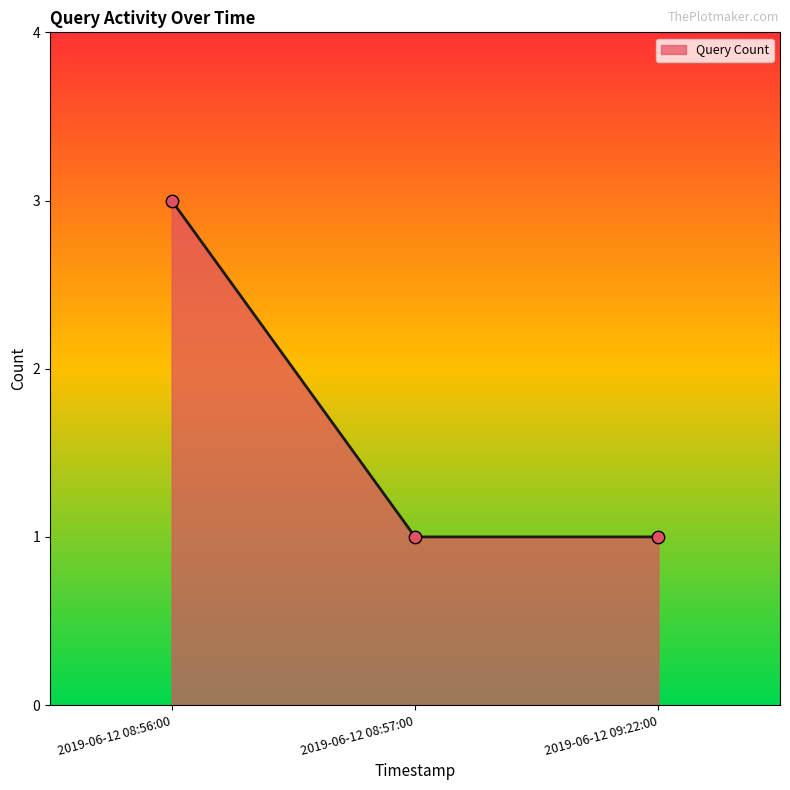

Which has a higher value, 2019-06-12 08:56:00 or 2019-06-12 09:22:00?

2019-06-12 08:56:00